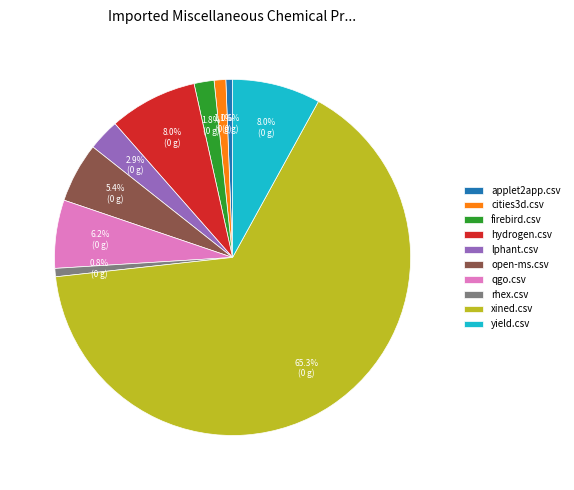

What is the ratio of the value at cities3d.csv to the value at yield.csv?

0.1